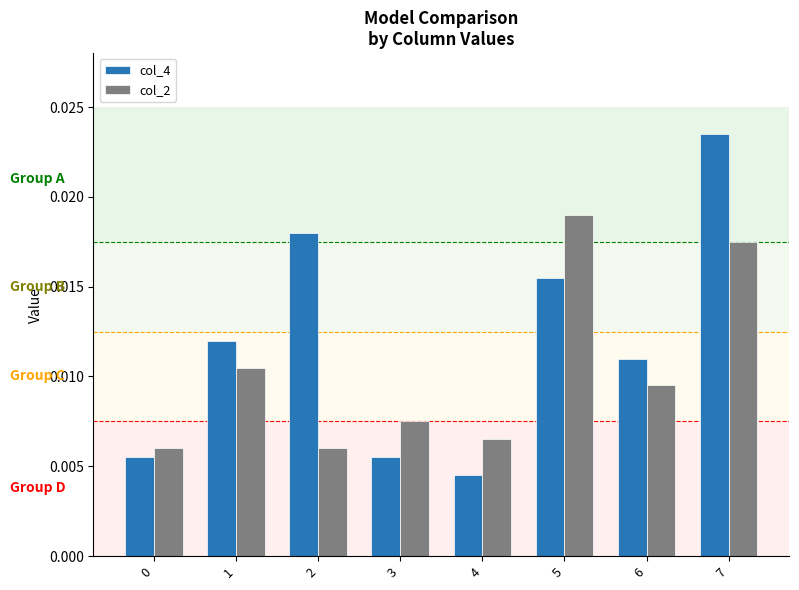

Is the value of col_4 at 1 greater than the value of col_2 at 3?

Yes